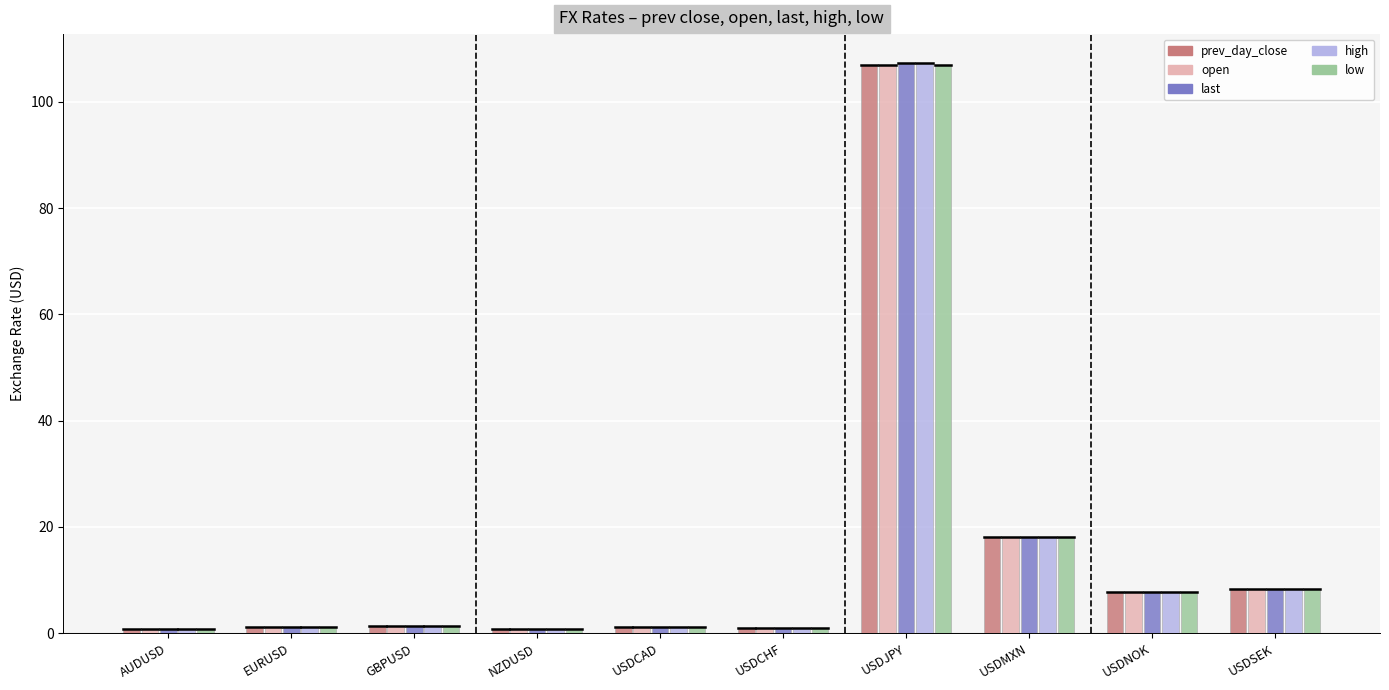

Does the chart contain stacked bars?

No